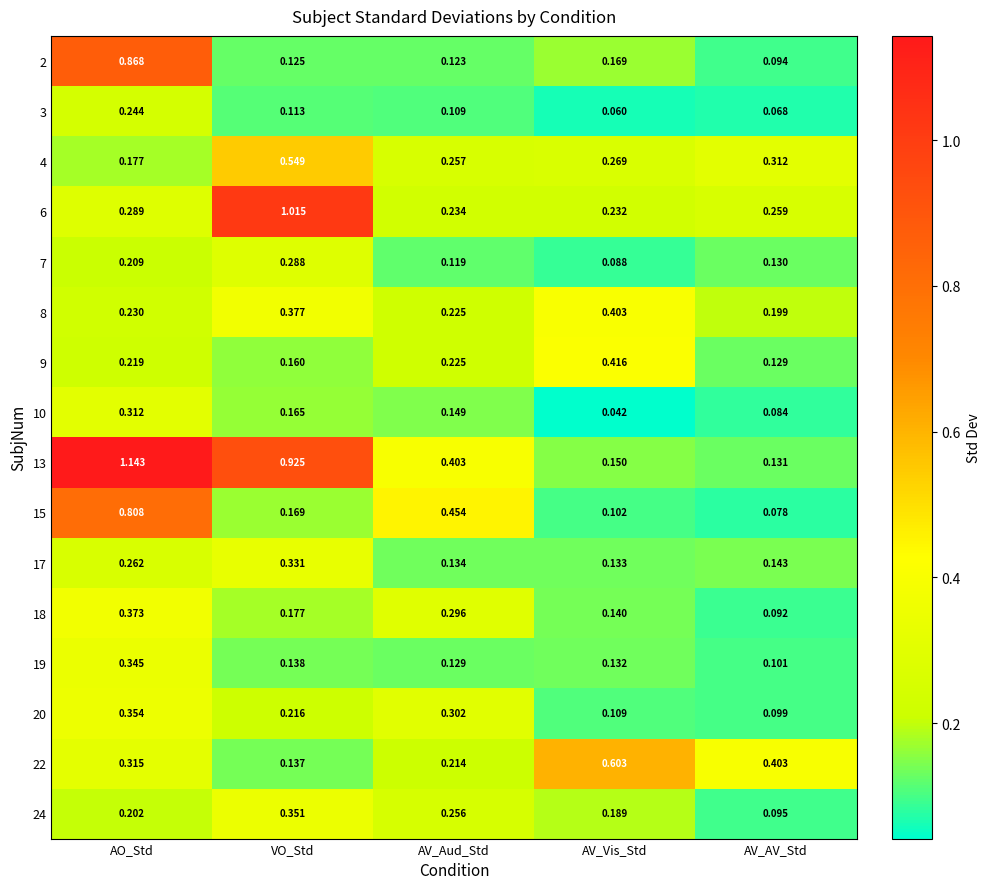

At which category is the sum across all series the highest?

AO_Std